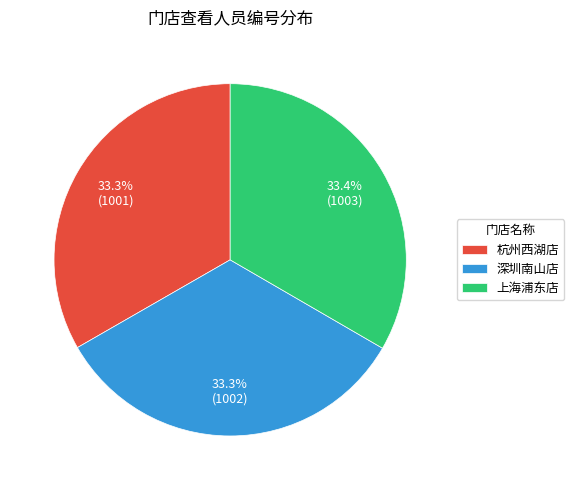

True or false: 上海浦东店 accounts for 20% of the total.

False